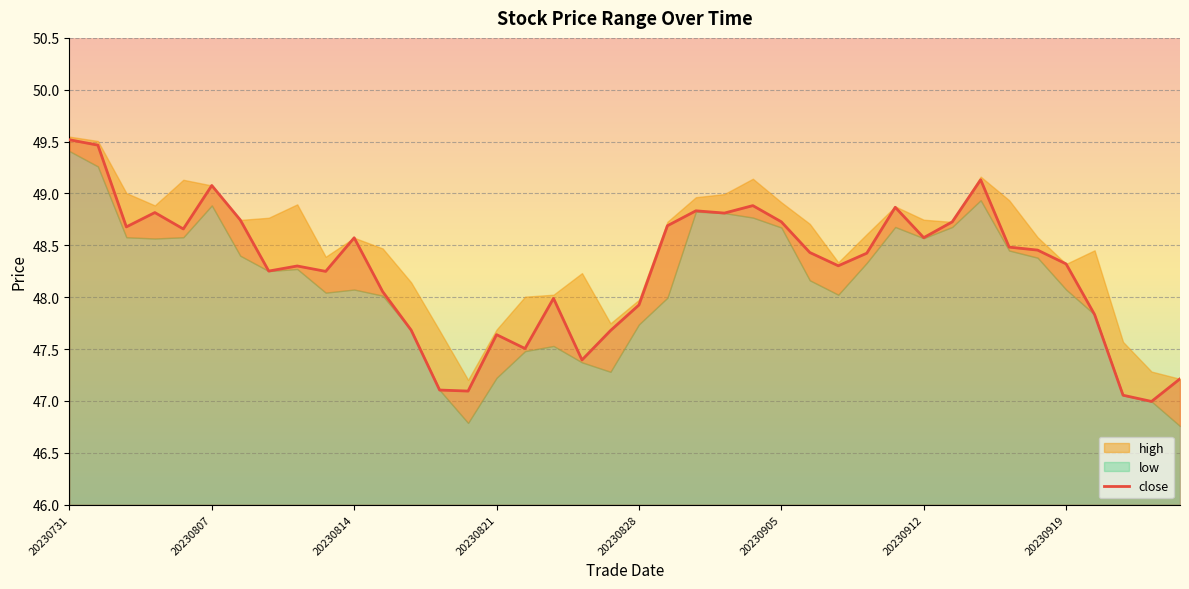

What is the sum of the values at 33 and 34?

96.9